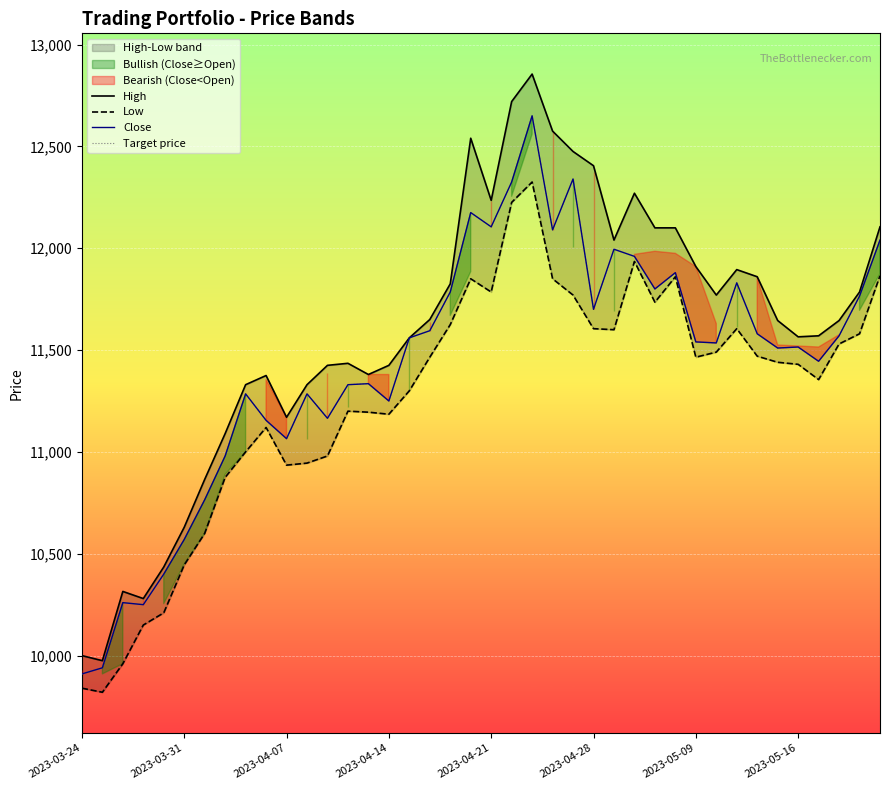

Reading right to left, list all the values displayed in this chart.

High: 12105	11785	11645	11570	11565	11645	11860	11895	11770	11910	12100	12100	12270	12040	12405	12475	12575	12855	12720	12235	12540	11825	11650	11560	11425	11380	11435	11425	11330	11170	11375	11330	11090	10865	10630	10435	10280	10315	9975	10000
Low: 11865	11580	11530	11355	11430	11440	11470	11605	11490	11465	11860	11735	11935	11600	11605	11770	11850	12325	12225	11785	11850	11625	11465	11300	11185	11195	11200	10980	10945	10935	11120	11000	10875	10600	10445	10210	10150	9960	9820	9840
Close: 12040	11765	11570	11445	11515	11510	11580	11830	11535	11540	11880	11800	11960	11995	11700	12340	12090	12650	12325	12105	12175	11785	11595	11560	11250	11335	11330	11165	11285	11065	11155	11285	10980	10765	10570	10400	10250	10260	9940	9910
Target price: 12040	11765	11570	11445	11515	11510	11580	11830	11535	11540	11880	11800	11960	11995	11700	12340	12090	12650	12325	12105	12175	11785	11595	11560	11250	11335	11330	11165	11285	11065	11155	11285	10980	10765	10570	10400	10250	10260	9940	9910